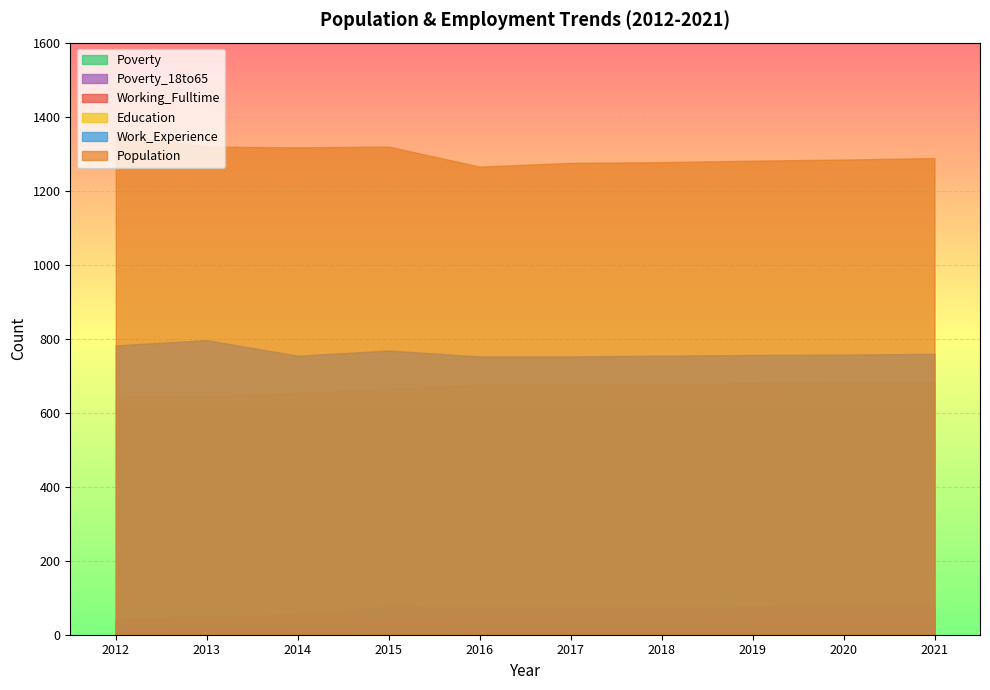

How many data points in Poverty_18to65 are less than 26?

3